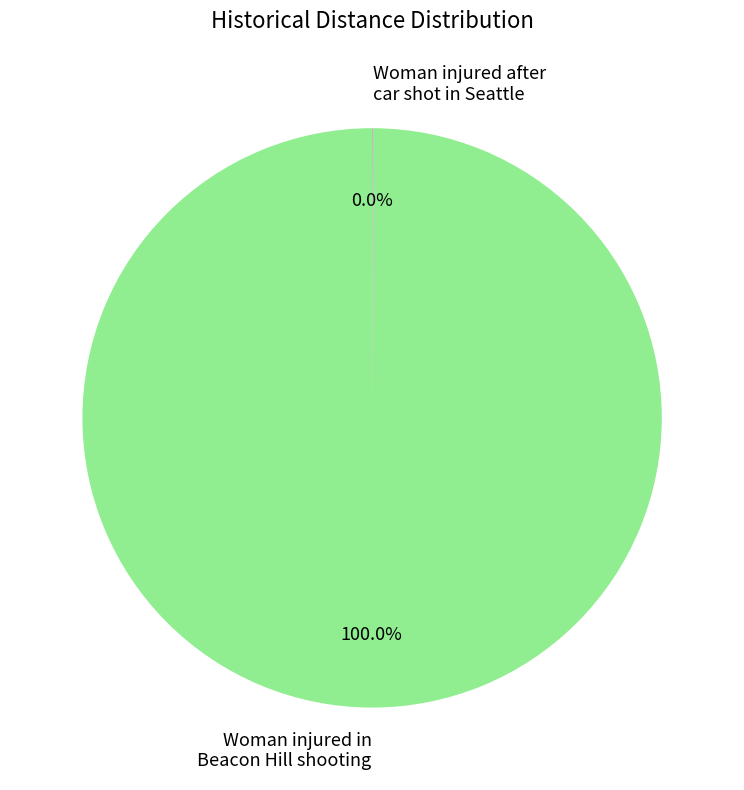

Which slice is the largest?

Woman injured in Beacon Hill shooting